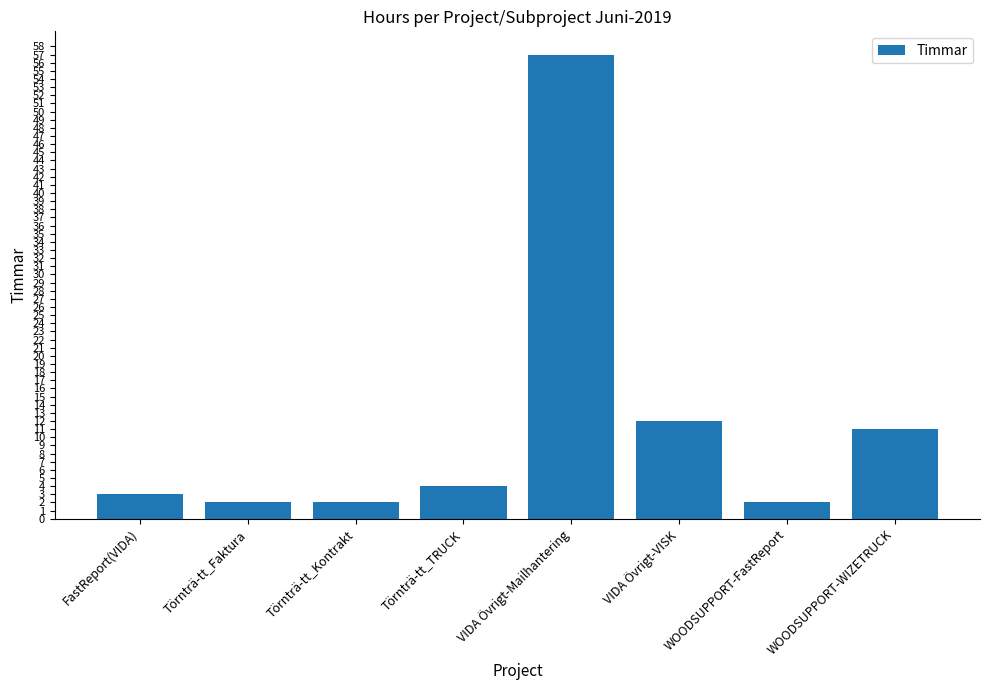

Approximately how many times larger is the value at WOODSUPPORT-FastReport compared to Törnträ-tt_TRUCK?

0.5